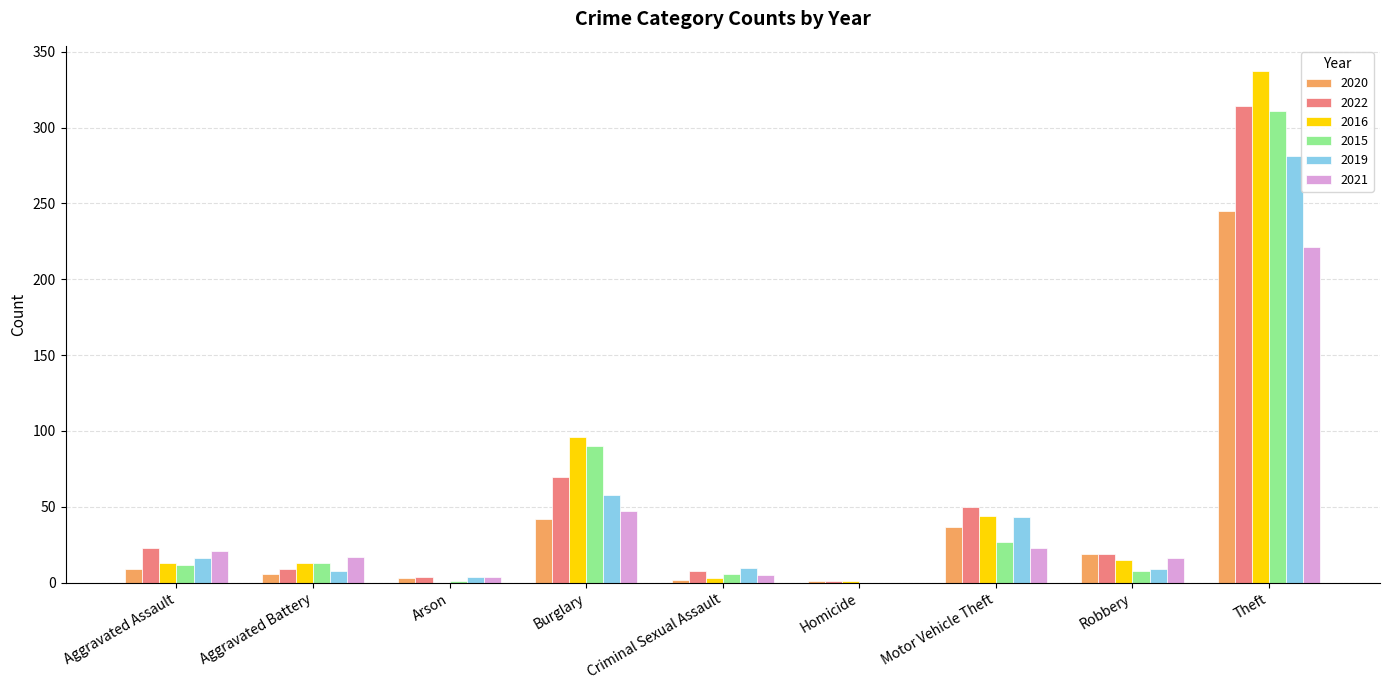

Is the value of 2021 at Aggravated Battery greater than the value of 2015 at Robbery?

Yes